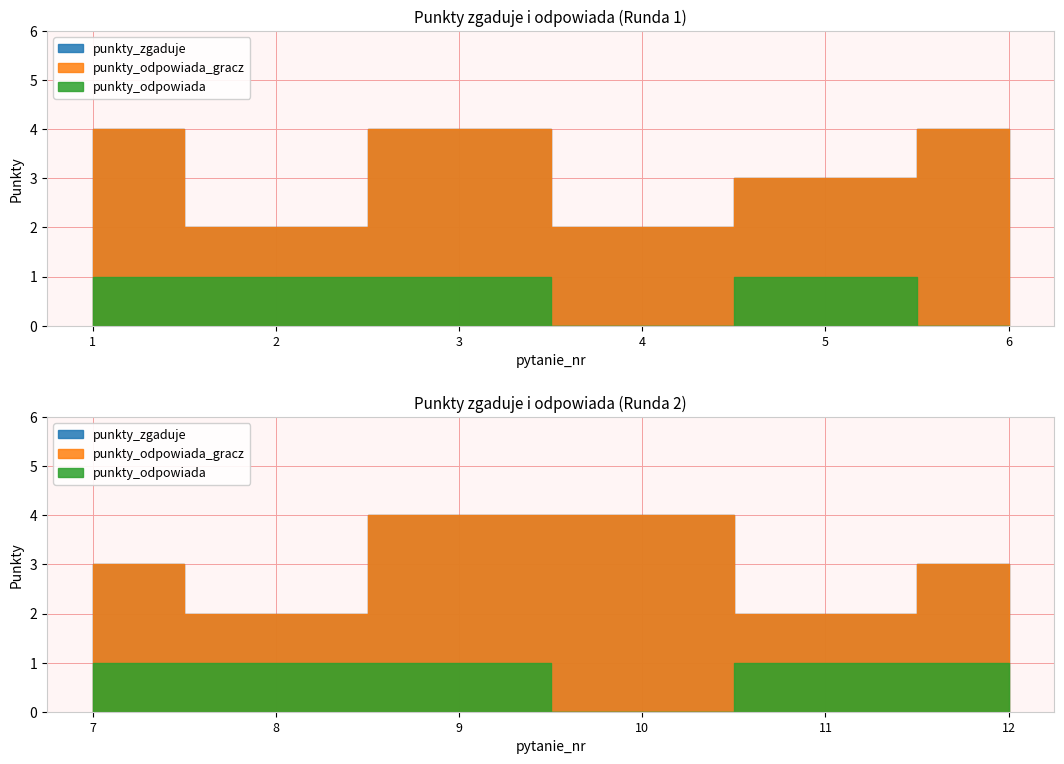

Is it true that punkty_odpowiada_gracz equals 4 at 10?

True